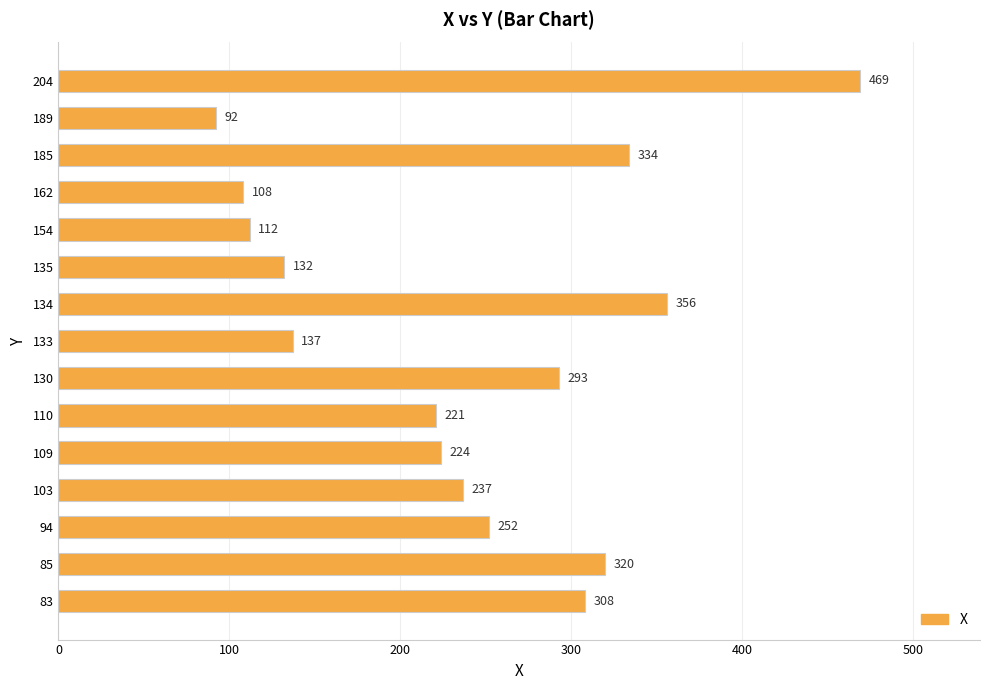

Are the bars horizontal?

Yes